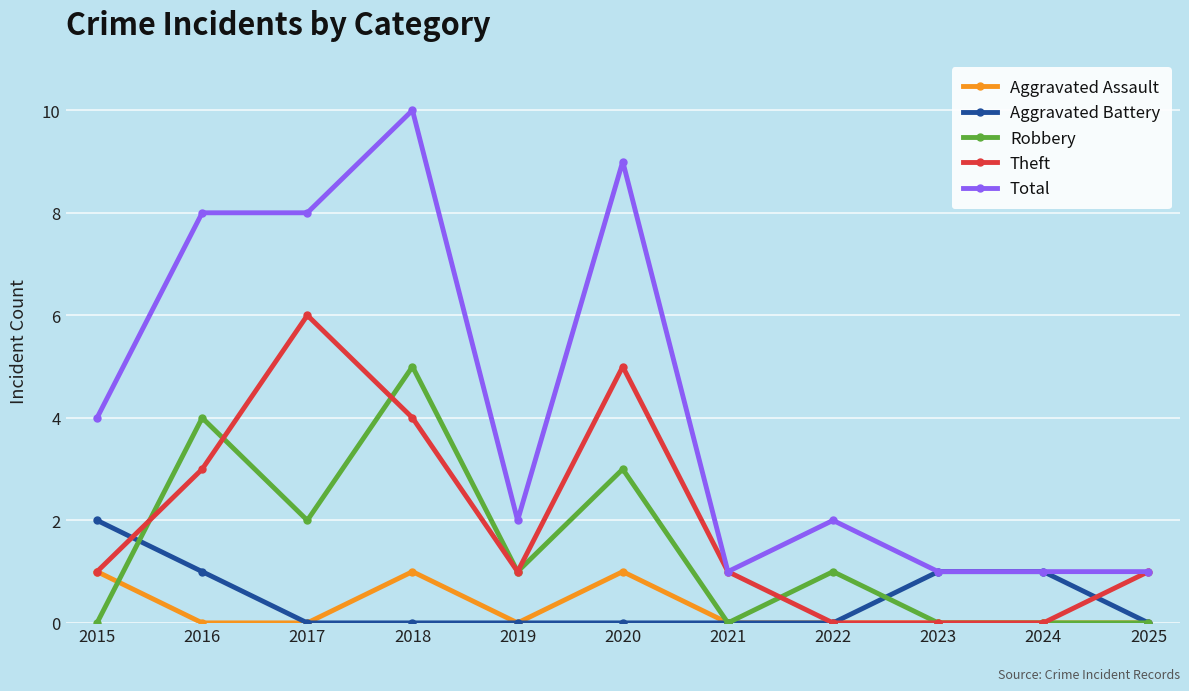

At 2018, list the series in order from largest to smallest.

Total, Robbery, Theft, Aggravated Assault, Aggravated Battery